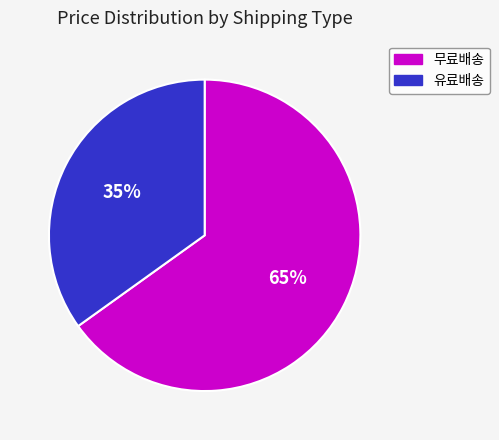

Does any single category account for the majority?

Yes